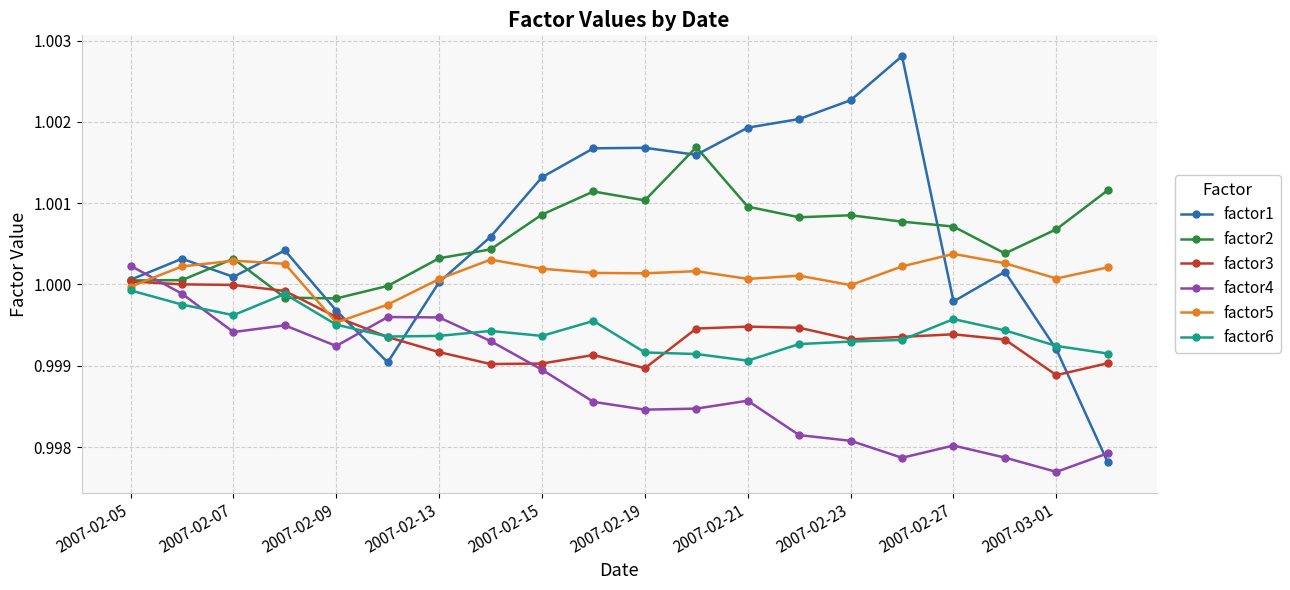

How many intersections are there between factor5 and factor4?

1